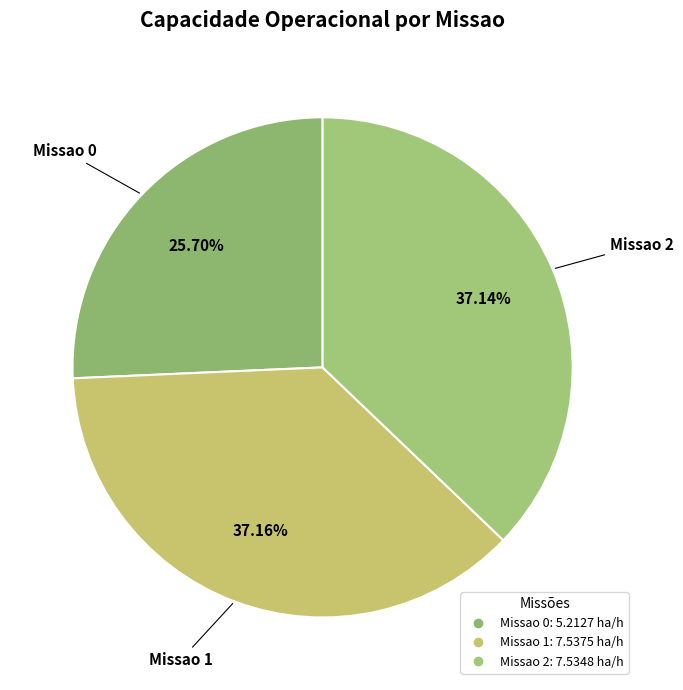

Which slice is the smallest?

Missao 0